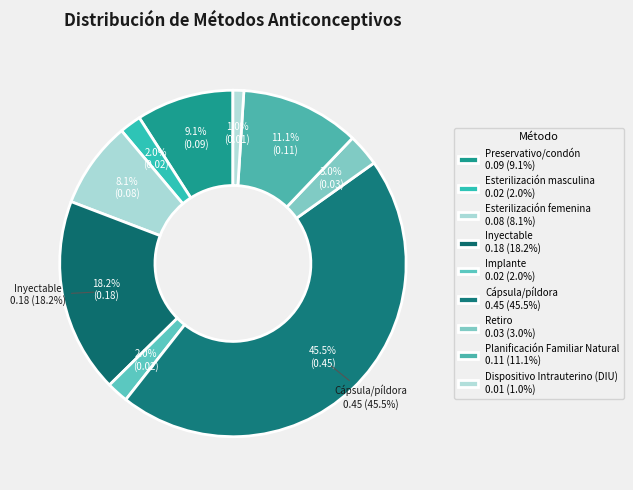

How many slices are in this pie chart?

9